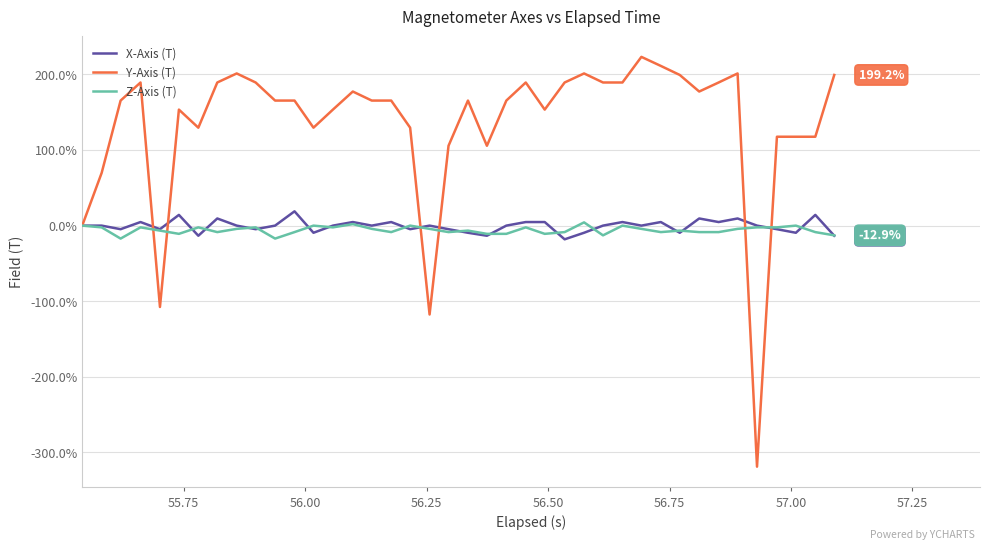

How many series are shown in this chart?

3